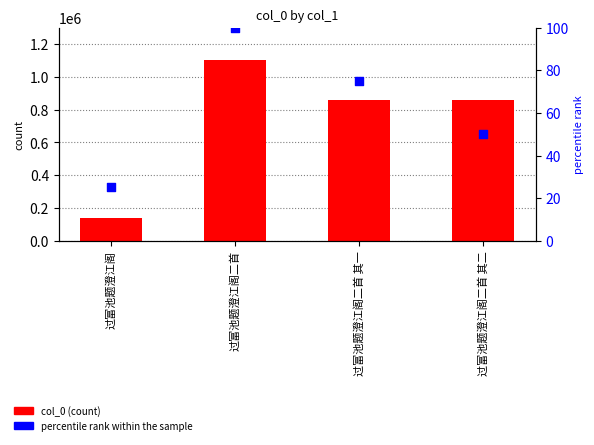

What are all the series names shown in the legend?

col_0 (count), percentile rank within the sample